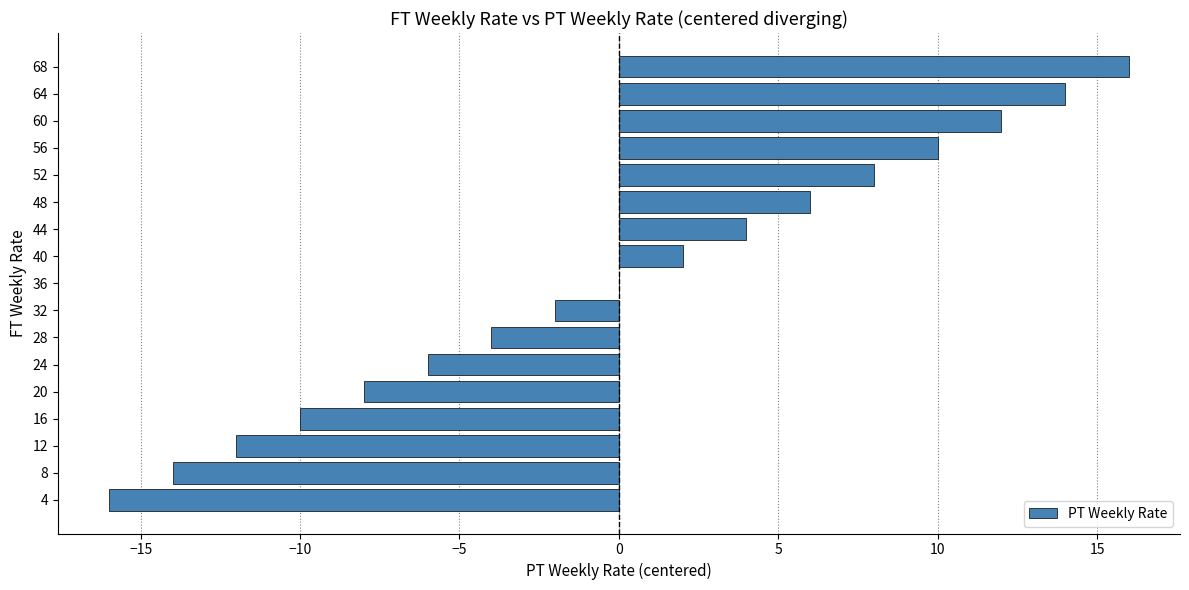

Reading top to bottom, extract all data points from this chart.

68=16	64=14	60=12	56=10	52=8	48=6	44=4	40=2	36=0	32=-2	28=-4	24=-6	20=-8	16=-10	12=-12	8=-14	4=-16